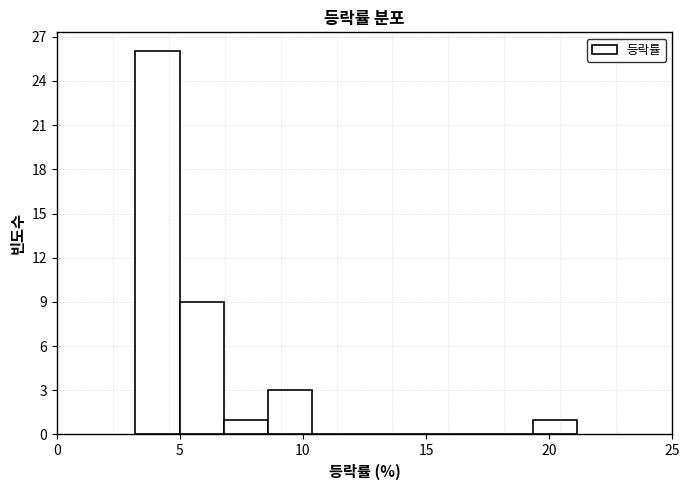

Around what value on the x-axis is the tallest bar? Give the approximate position of its centre, as read against the axis.

4.0